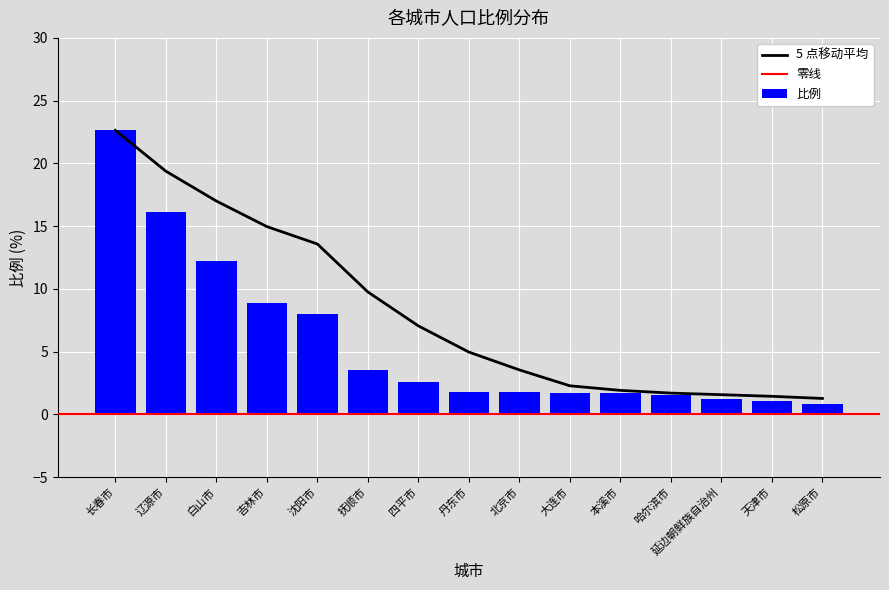

What is the sum of the values at 吉林市 and 沈阳市?

16.9